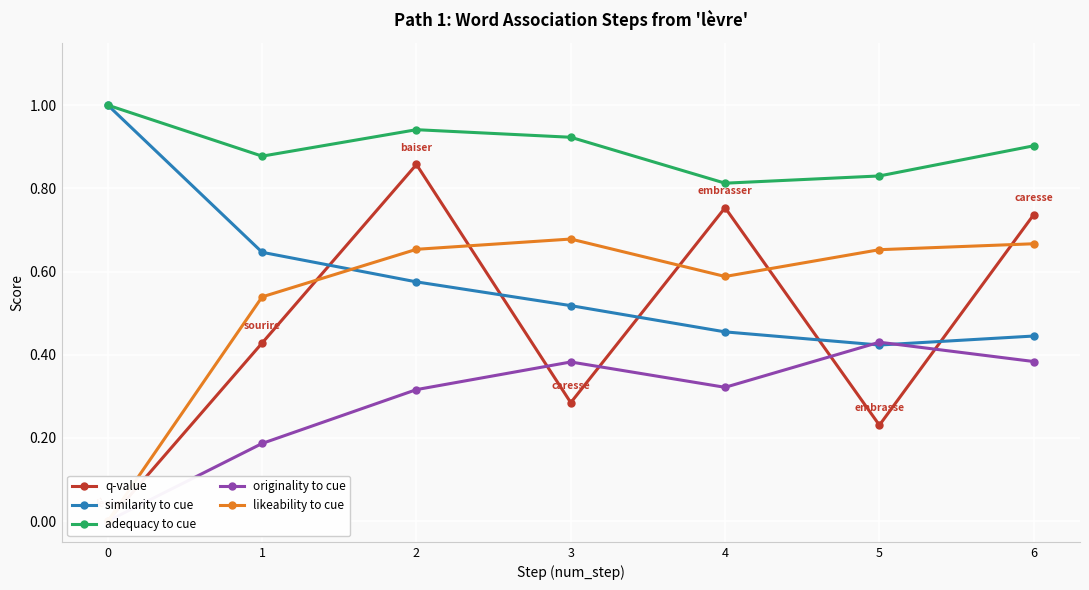

Between 4 and 5, which is larger?

4